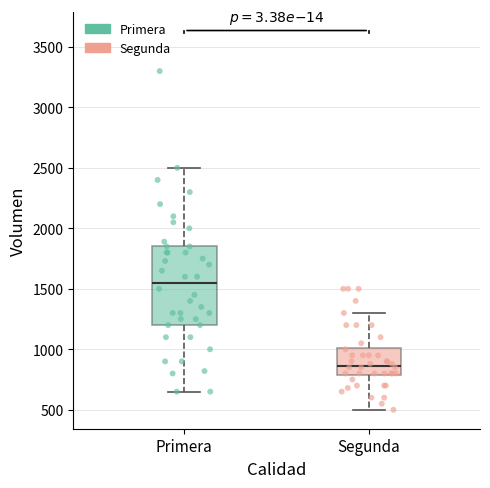

Reading left to right, transcribe this box plot: for each box, give where its median line is, the range the box spans, and where its two whiskers end, as read against the y-axis. The values are not printed on the chart, so give them approximately, as read against the axis.

Primera: median 1550, box 1200 to 1850, whiskers 650 to 2500
Segunda: median 850, box 800 to 1000, whiskers 500 to 1300